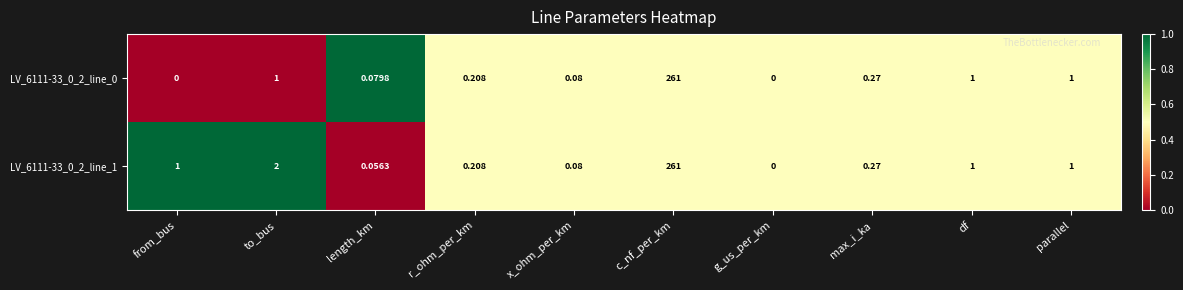

Which series has the largest total across all categories?

LV_6111-33_0_2_line_1